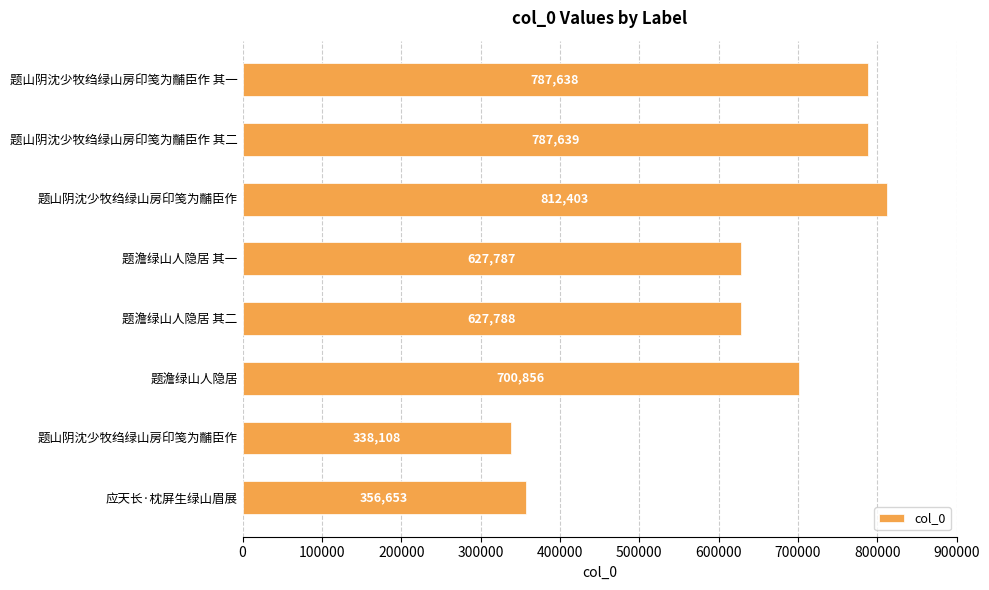

How many data points are less than 700856?

4